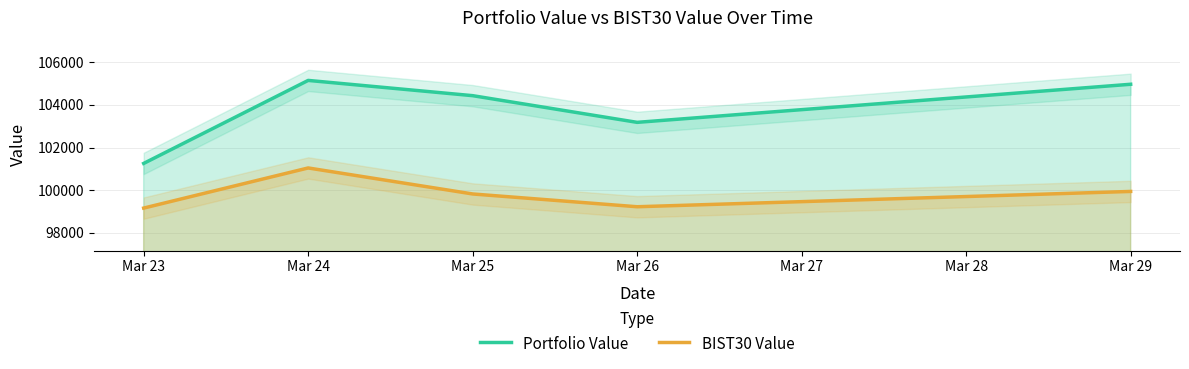

What is the spread (max minus min) of values at Mar 24?

4111.1